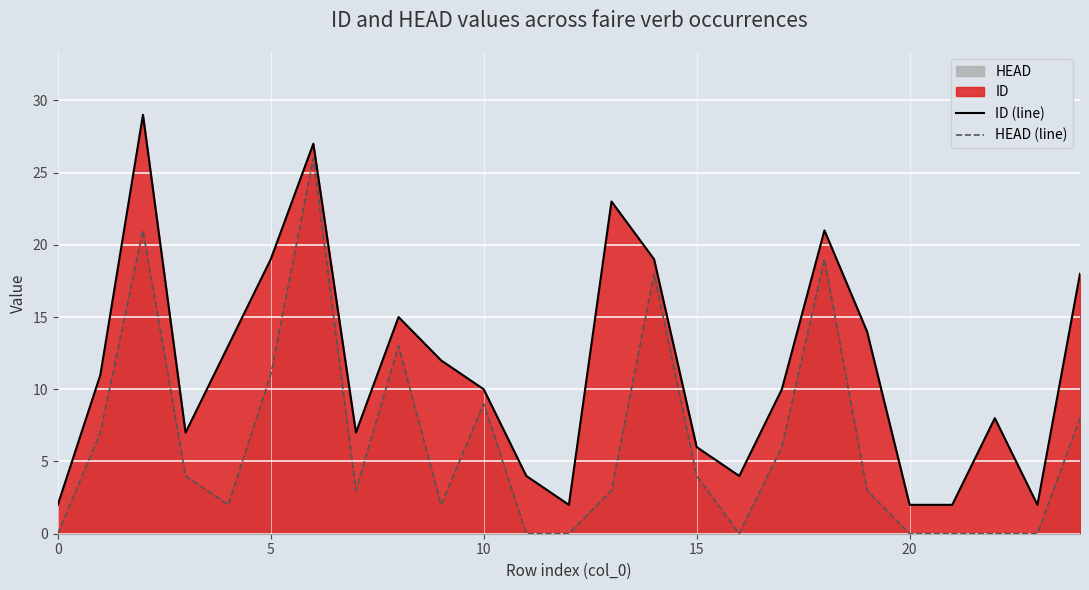

At 0, list the series in order from smallest to largest.

HEAD (line), ID (line)